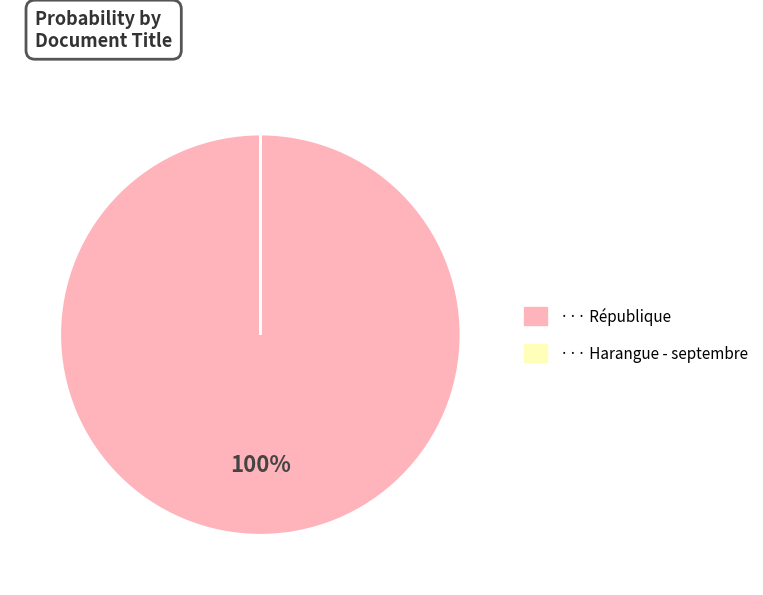

Is there any slice that represents more than half of the pie?

Yes